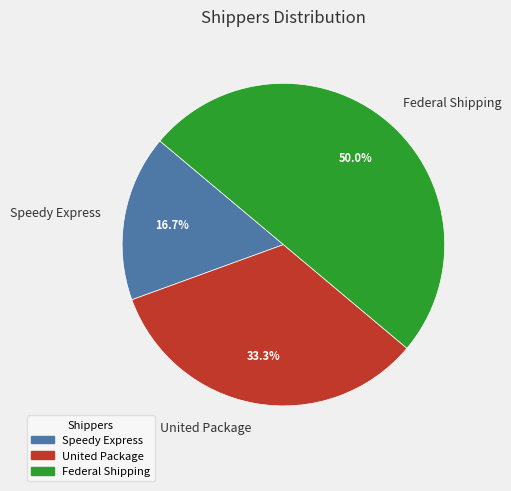

Is it true that Speedy Express is 17% of the pie?

True